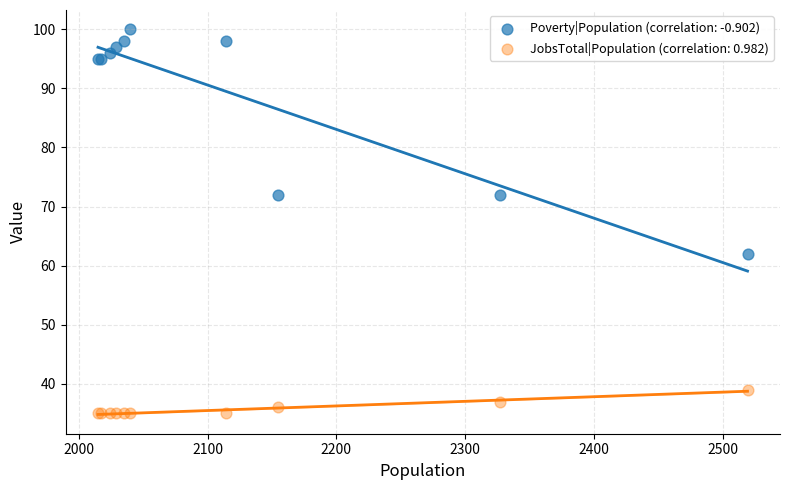

Which series contains the lowest Y value?

JobsTotal|Population (correlation: 0.982)